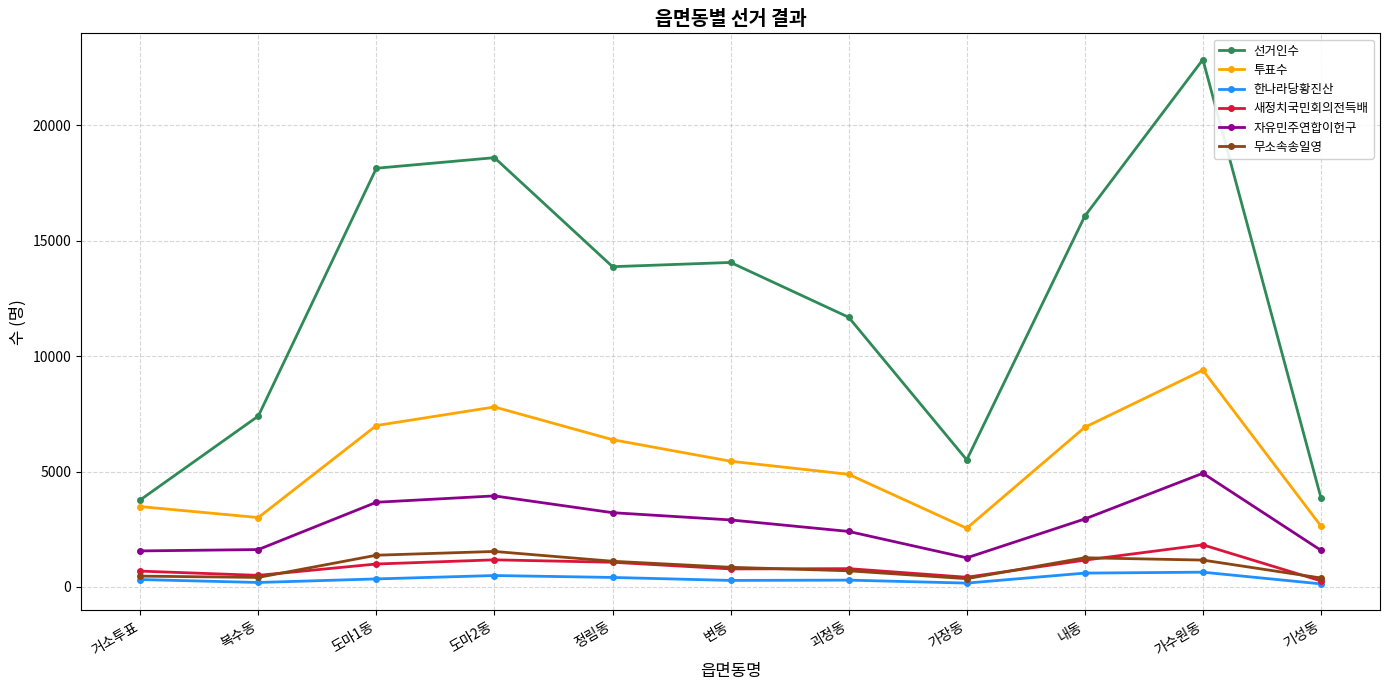

What is the difference between the maximum and minimum values in the 무소속송일영 series?

1180